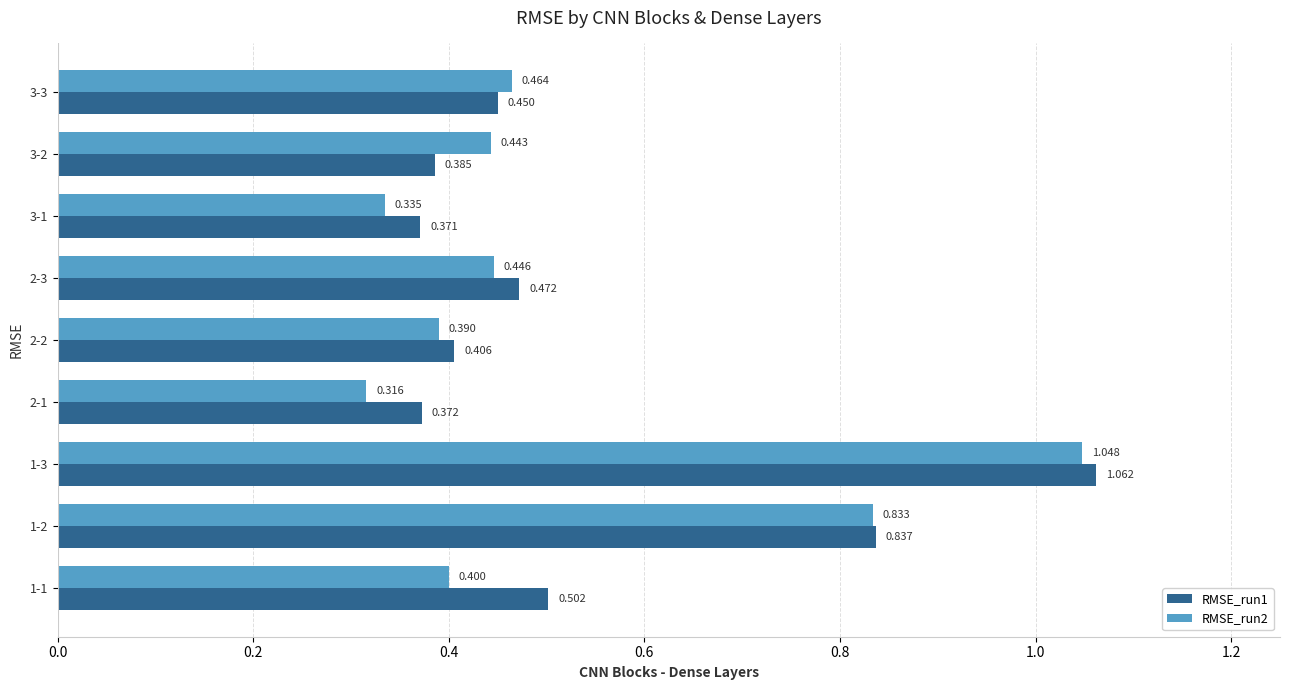

Is the value of RMSE_run1 at 3-3 greater than the value of RMSE_run2 at 1-1?

Yes